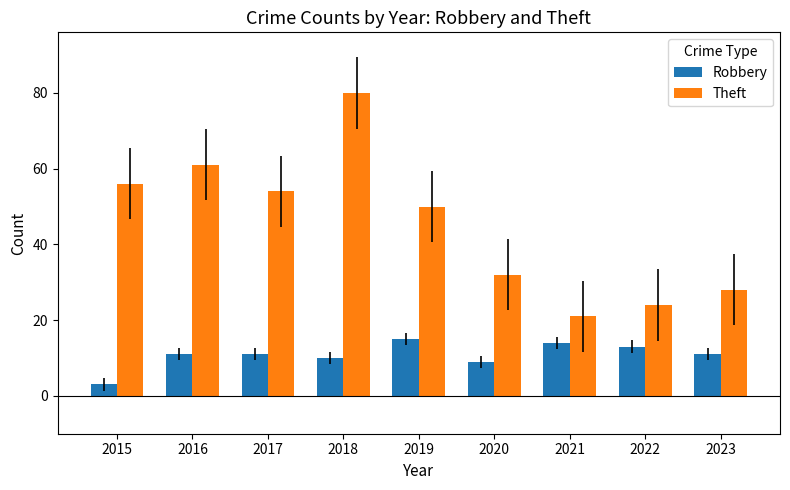

Reading right to left, extract all data points from this chart.

Robbery: 2023=11	2022=13	2021=14	2020=9	2019=15	2018=10	2017=11	2016=11	2015=3
Theft: 2023=28	2022=24	2021=21	2020=32	2019=50	2018=80	2017=54	2016=61	2015=56